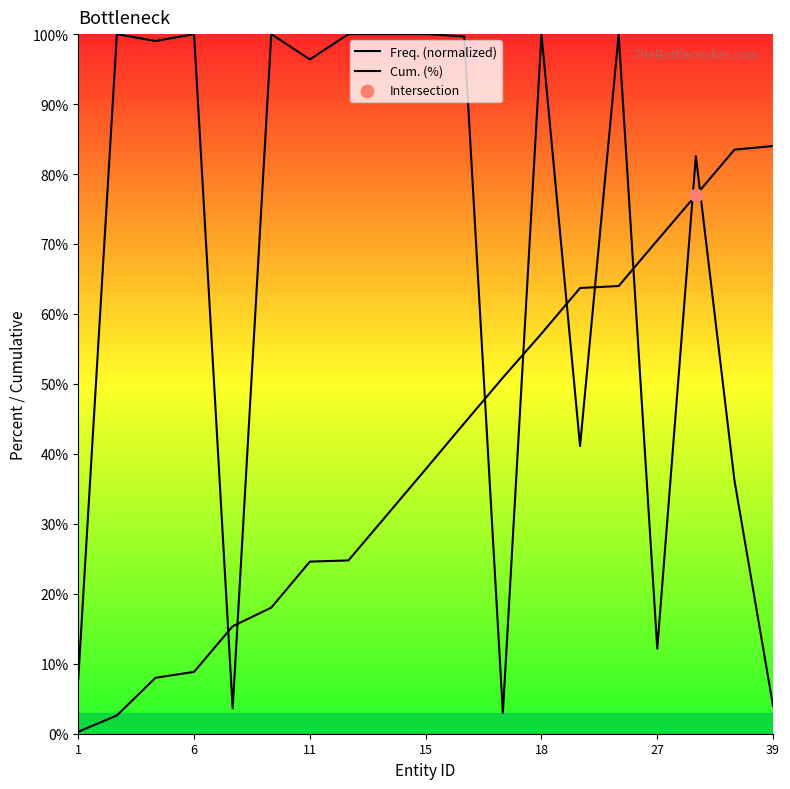

How many lines are shown in the chart?

2